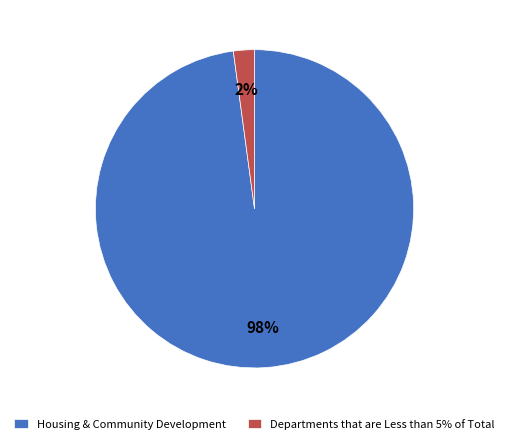

Is the sum of Departments that are Less than 5% of Total and Housing & Community Development greater than half?

Yes